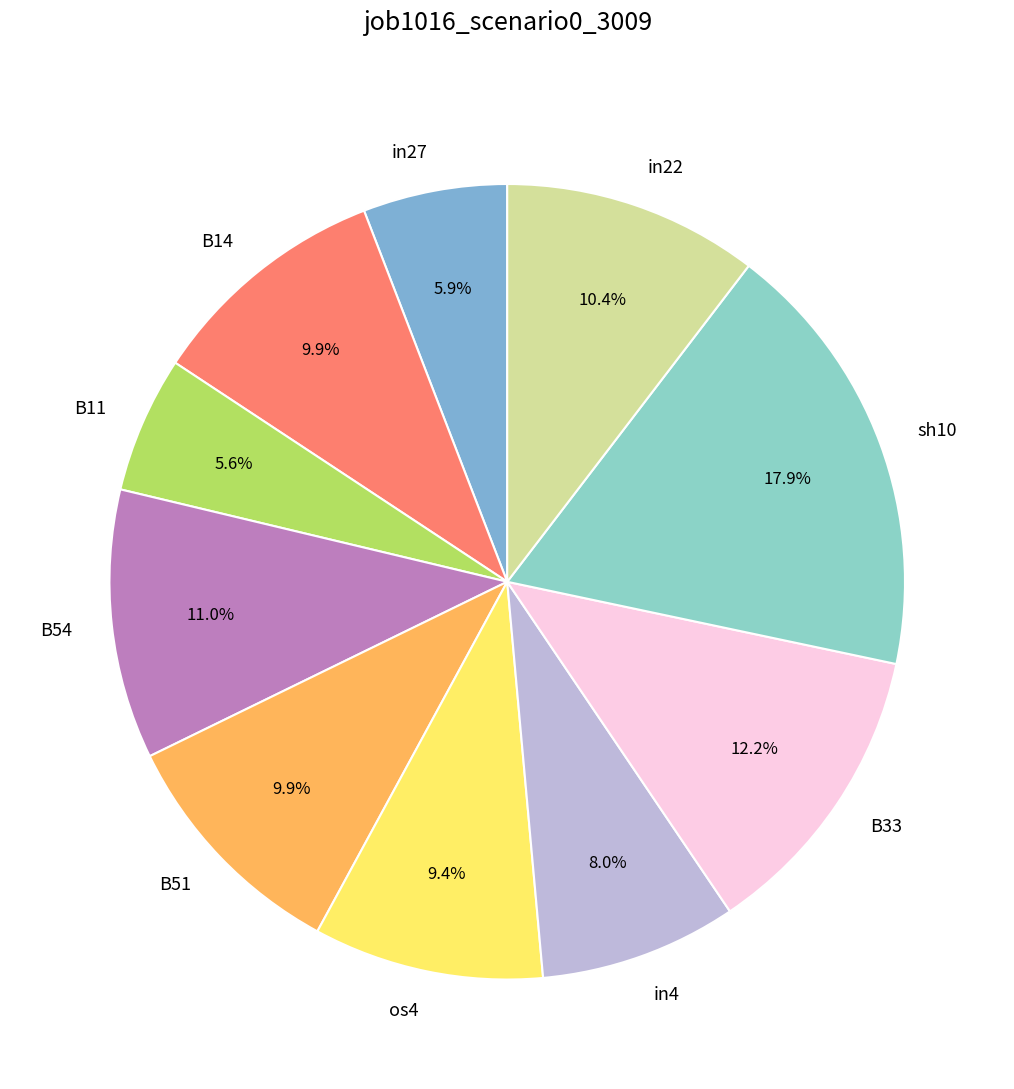

Is there a majority slice in this chart?

No